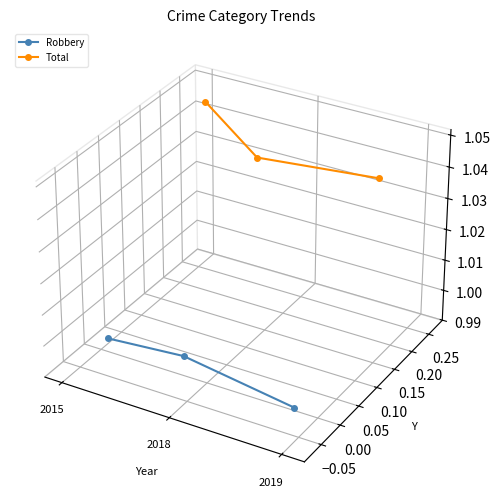

How many series are shown in this chart?

2